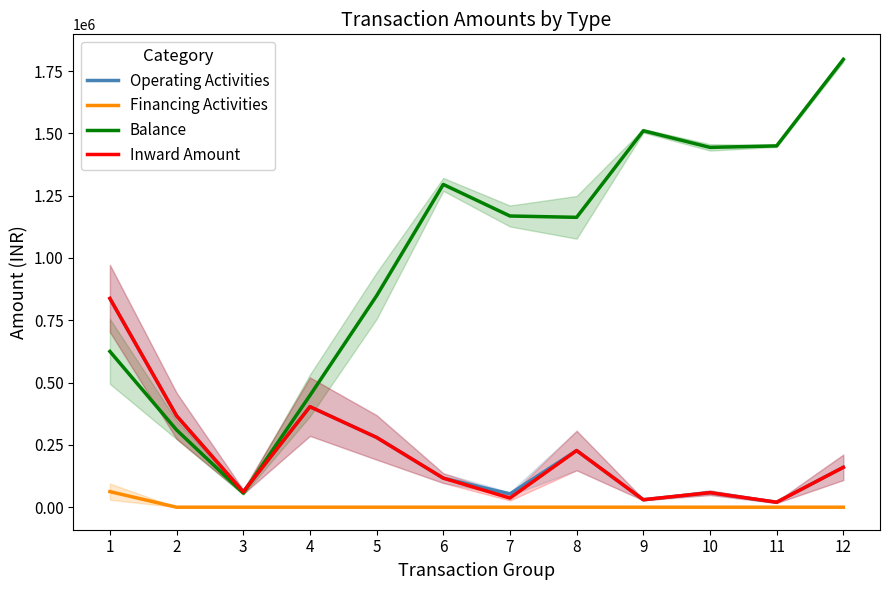

At which category does Balance reach its first local valley?

3